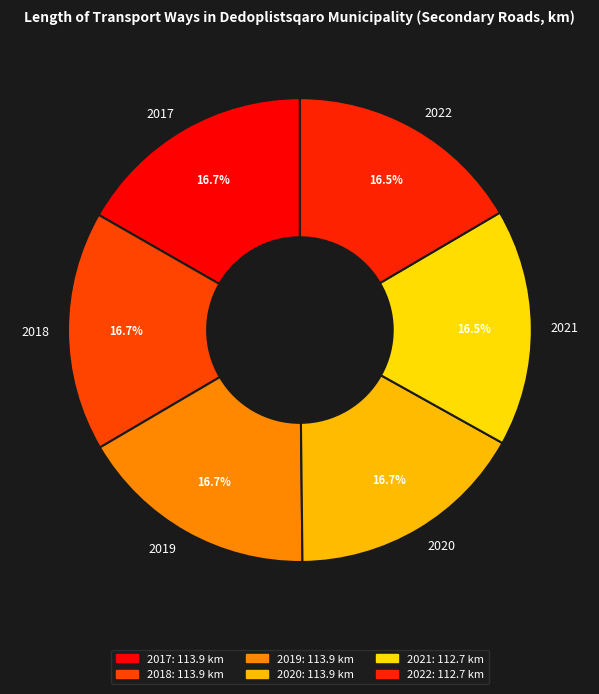

How many slices are in this pie chart?

6